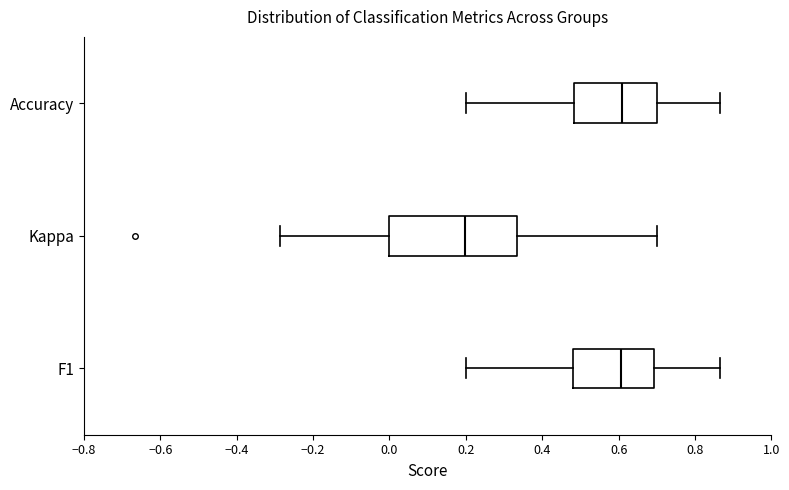

Comparing the boxes themselves (not the whiskers), which one is the widest?

Kappa